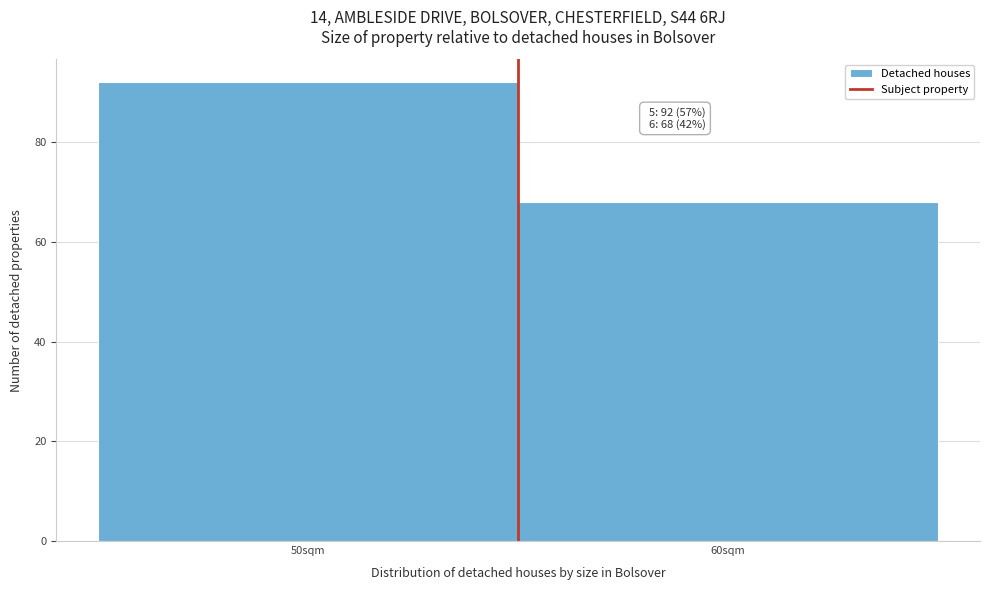

Reading left to right, extract all data points from this chart.

92	68